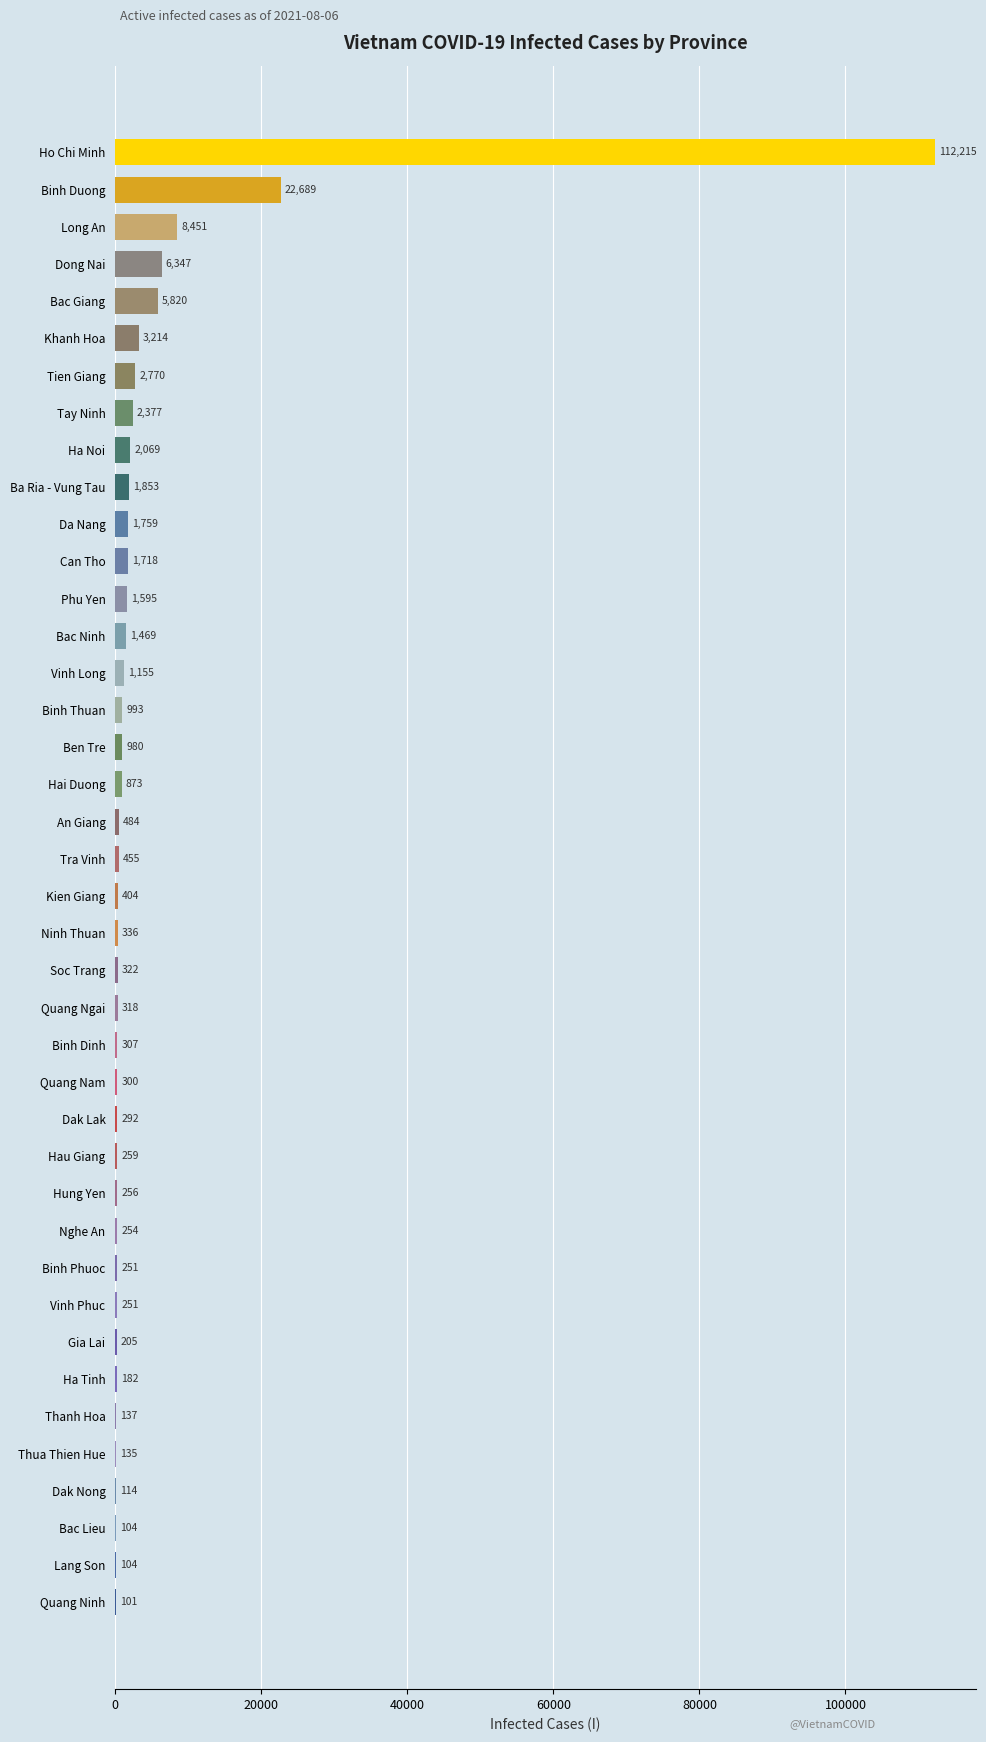

The value at Can Tho is 1718. True or false?

True